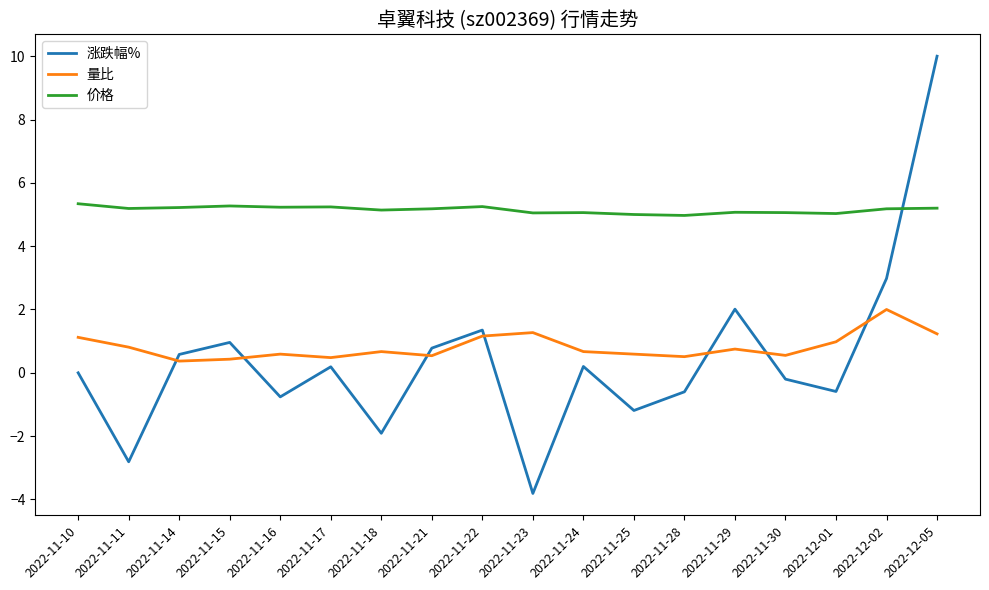

What is the maximum value shown in the chart?

10.0